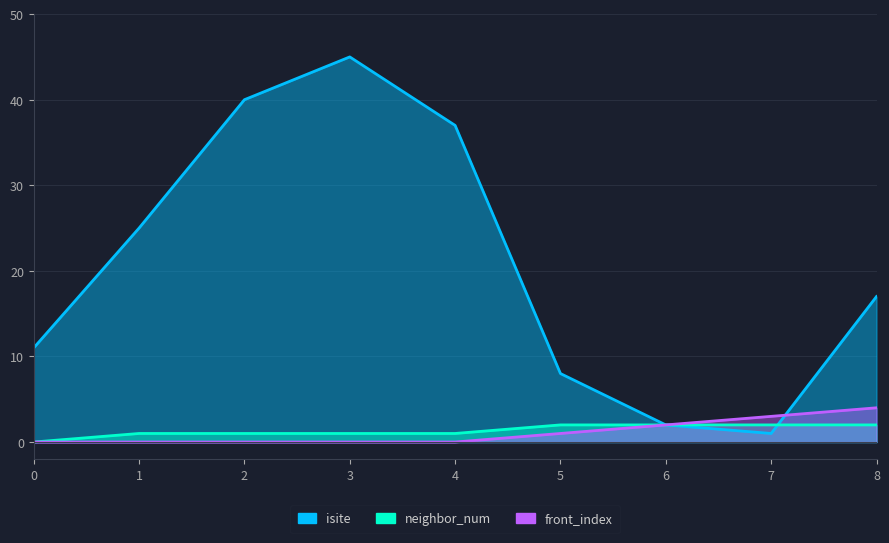

Between 3 and 4, which series saw the biggest shift?

isite